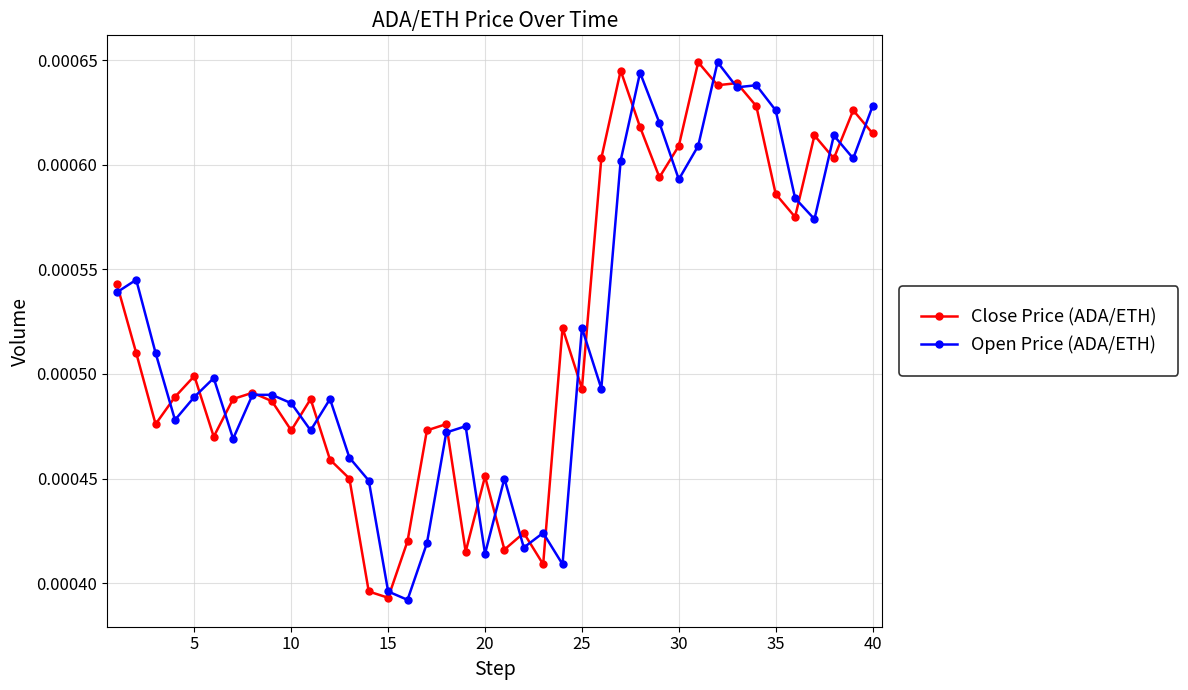

Count the Close Price (ADA/ETH) values in the range 0 to 1.

40